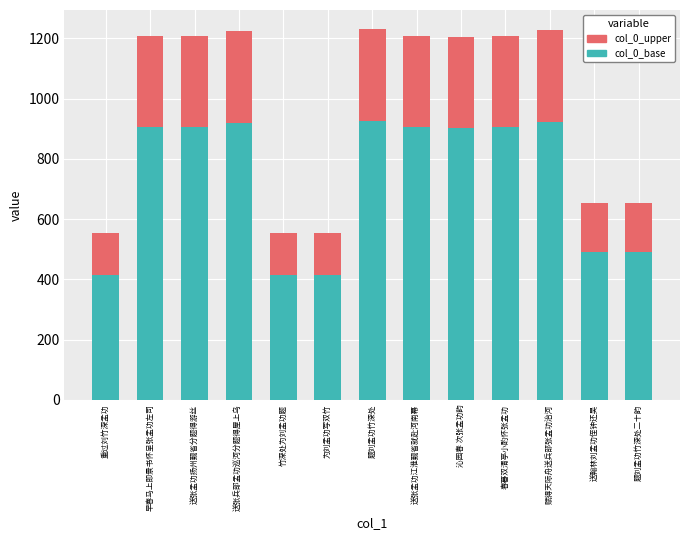

What is the total value across all series at 沁园春 次张孟功韵?

1204.8